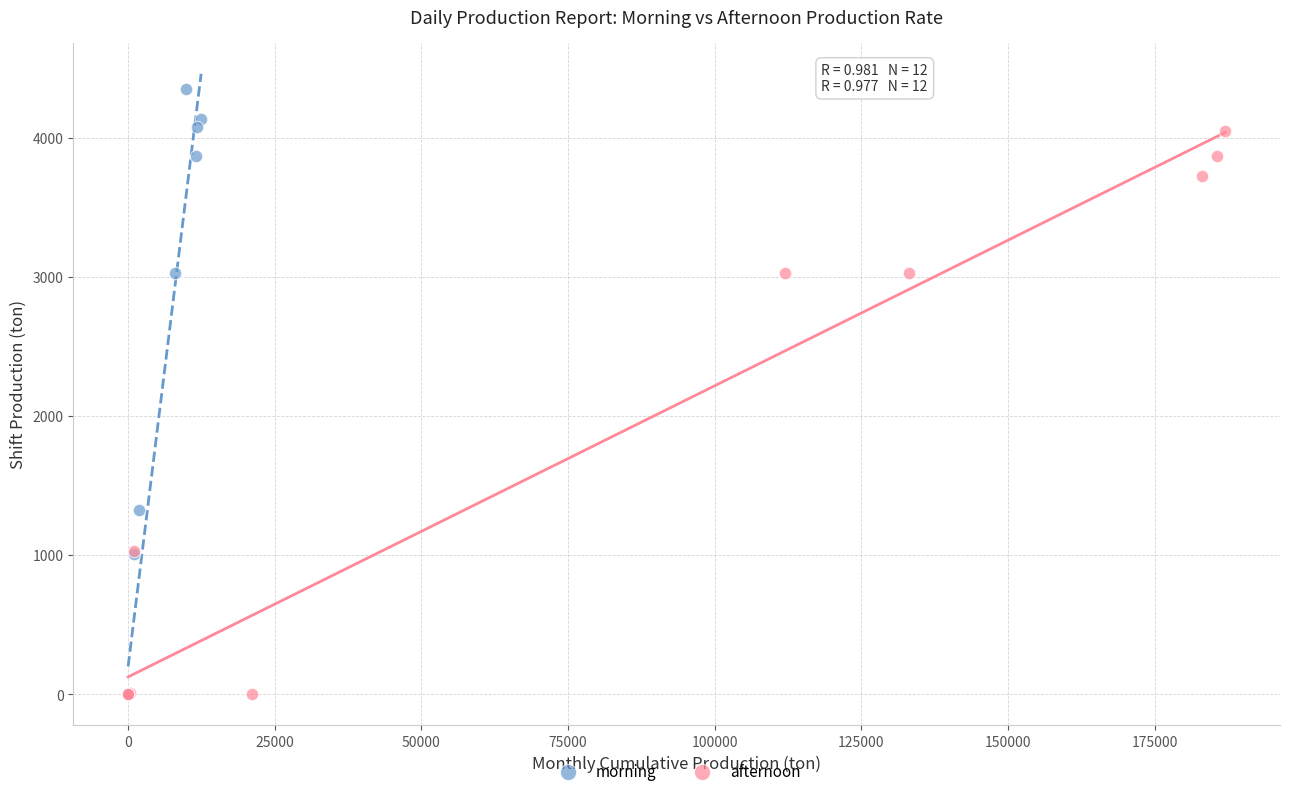

Which series has the largest Y range (max minus min)?

morning